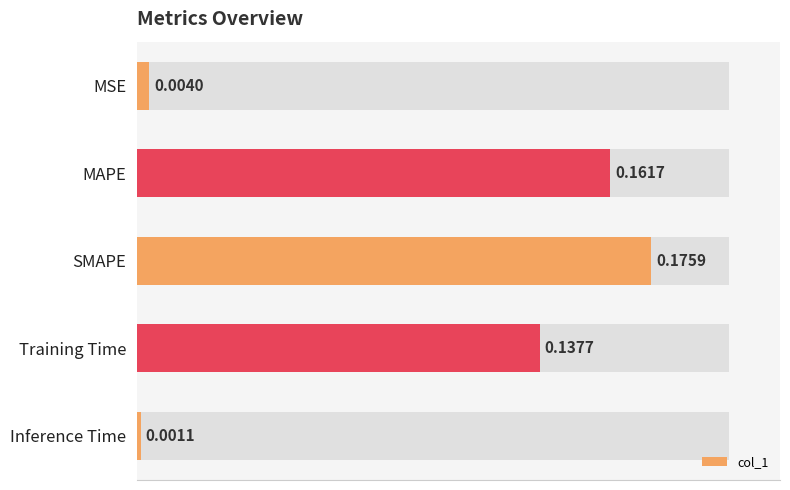

What is the sum of all values?

0.5